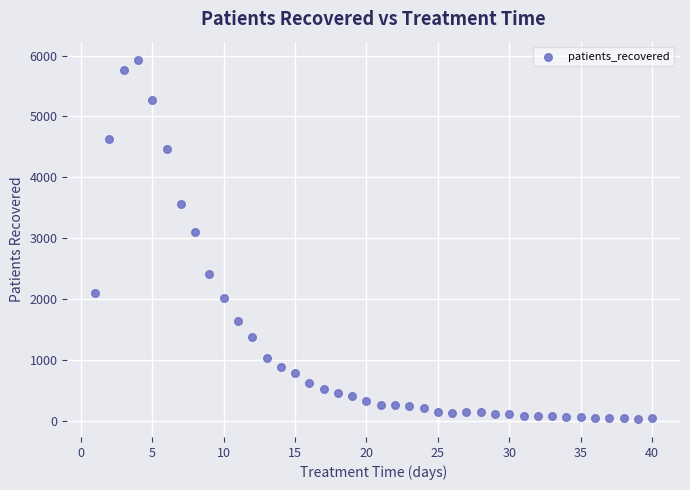

What Y value in the scatter plot is closest to 2984?

3100